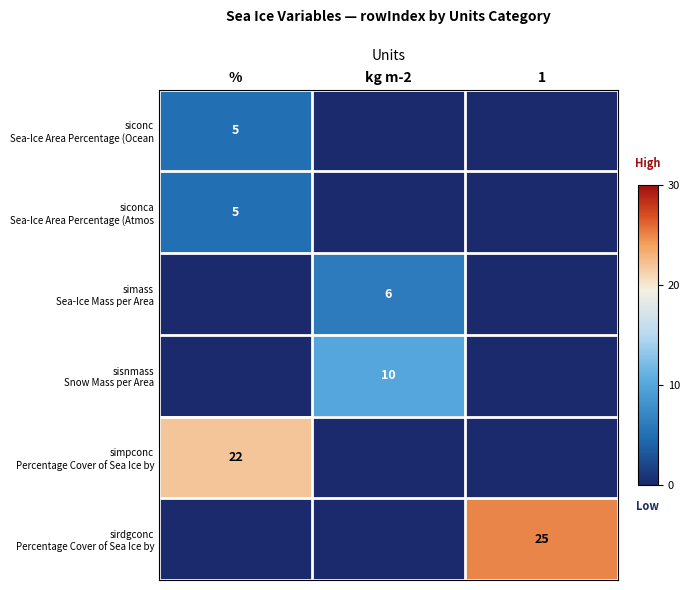

At which category does the chart reach its peak across all series?

1